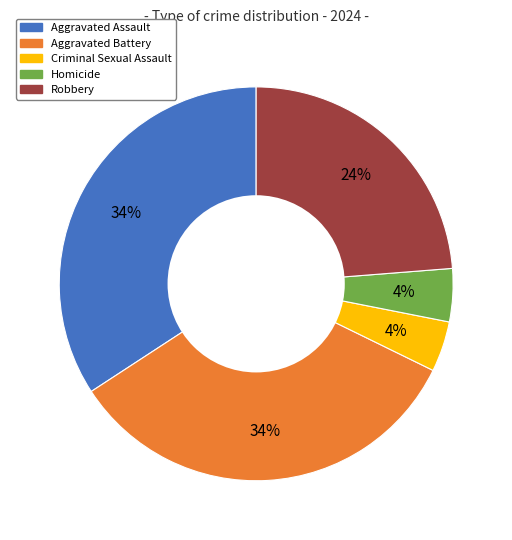

To the nearest percent, what percentage of the pie is Criminal Sexual Assault?

4%